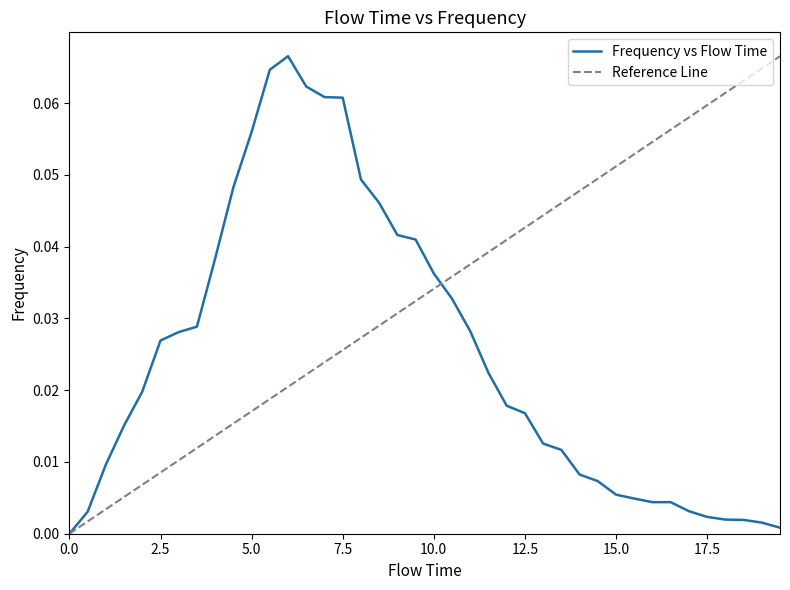

What is the sum of all values?

1.0